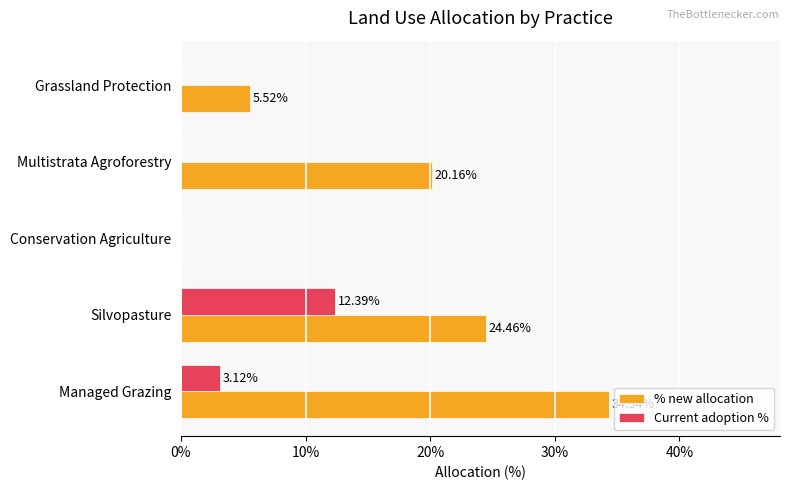

What are all the series names shown in the legend?

% new allocation, Current adoption %